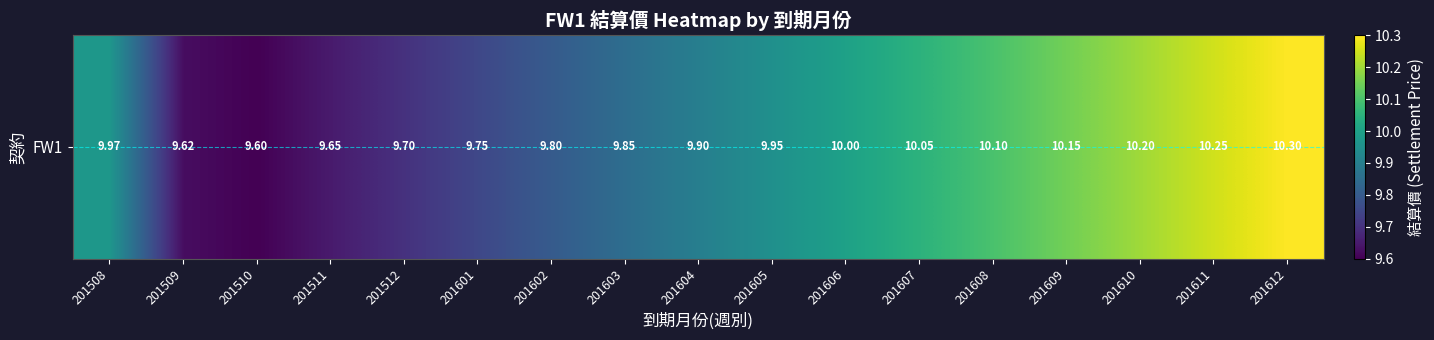

Which category has the lowest value across all series?

201510